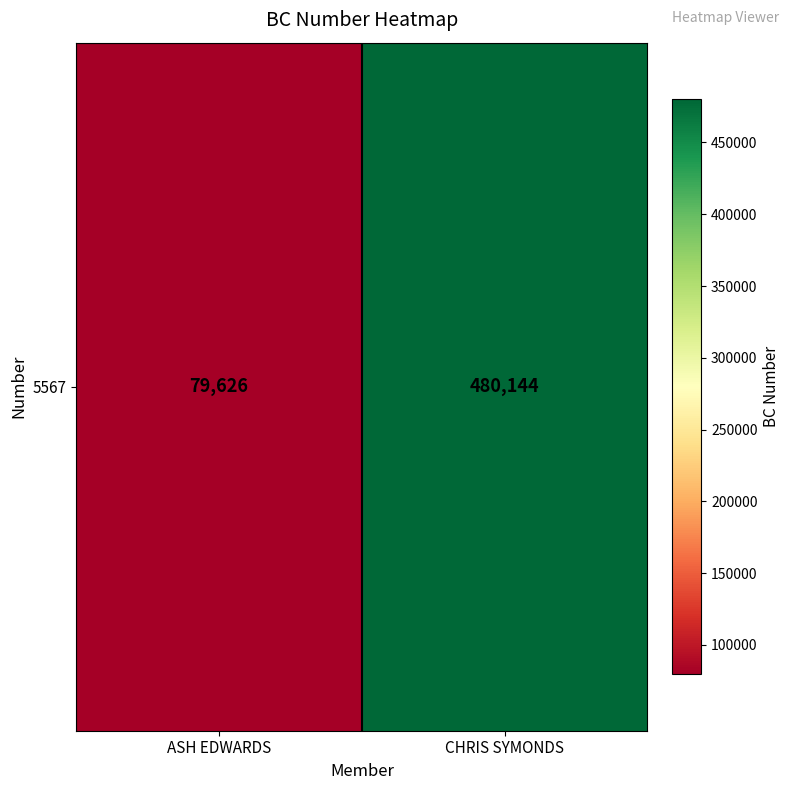

The value at CHRIS SYMONDS is 480144. True or false?

True